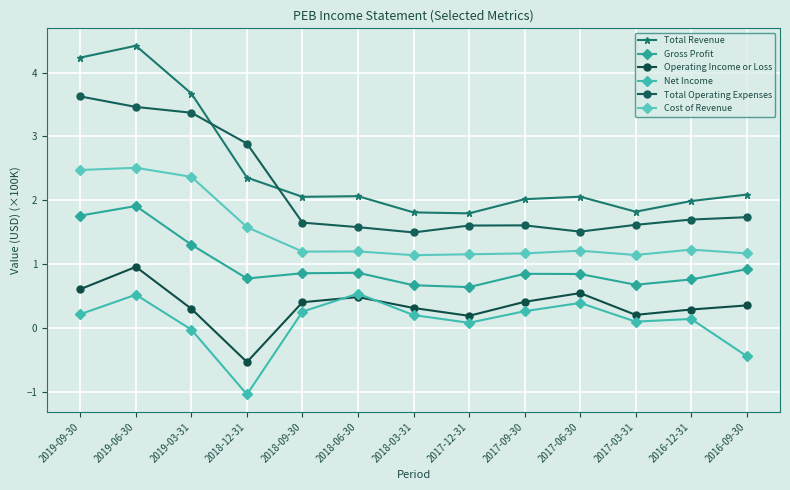

Which series has the largest total across all categories?

Total Revenue